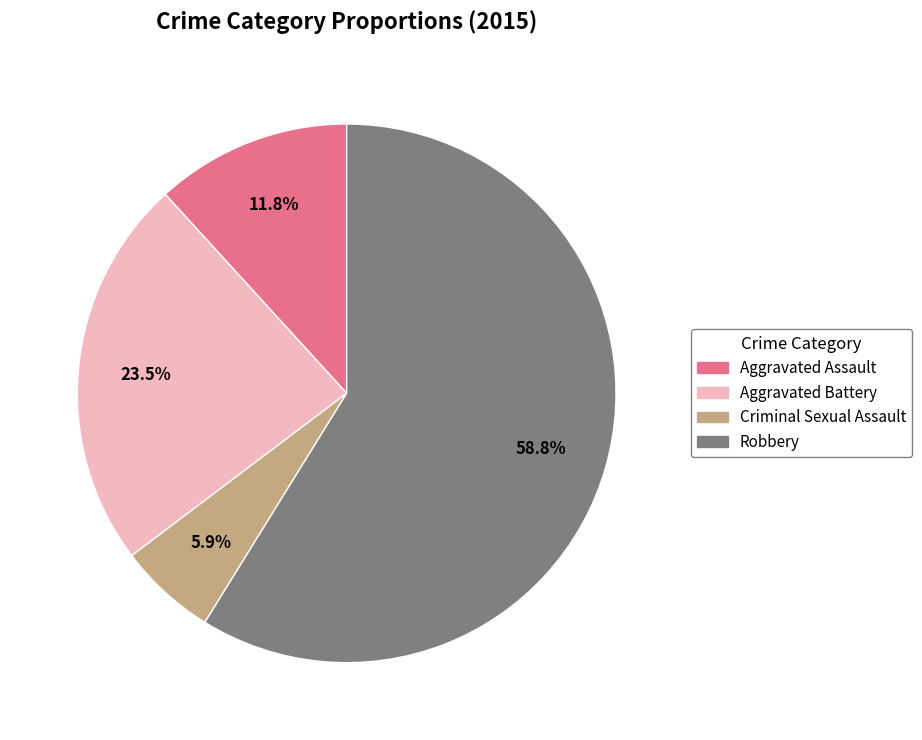

How many segments does this pie chart have?

4